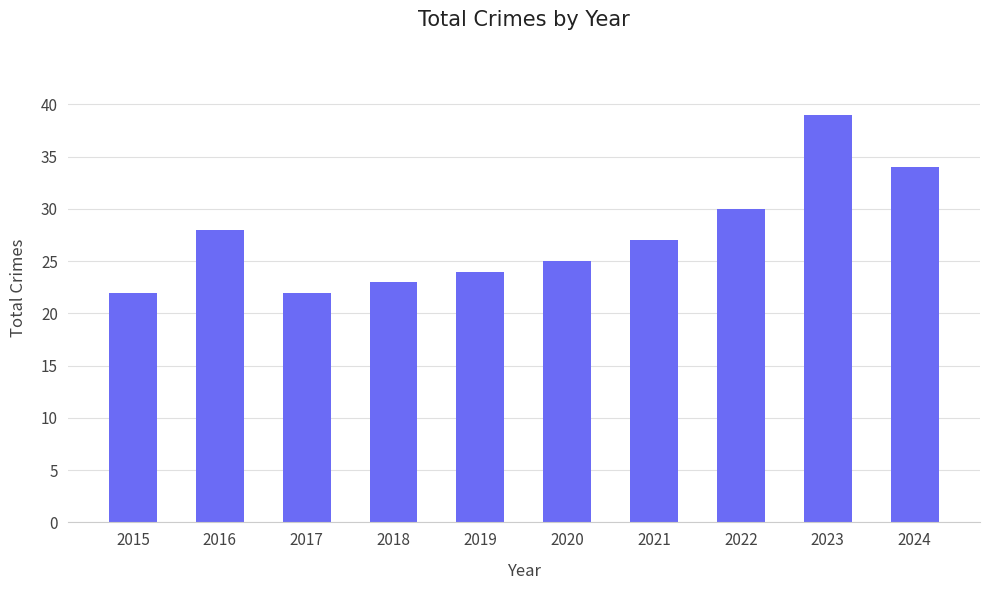

Where is the data nearest to the value 30?

2022